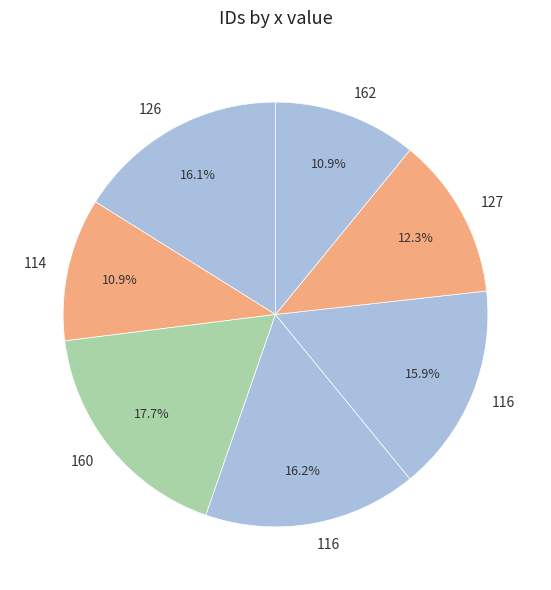

Count the number of slices in the pie.

7